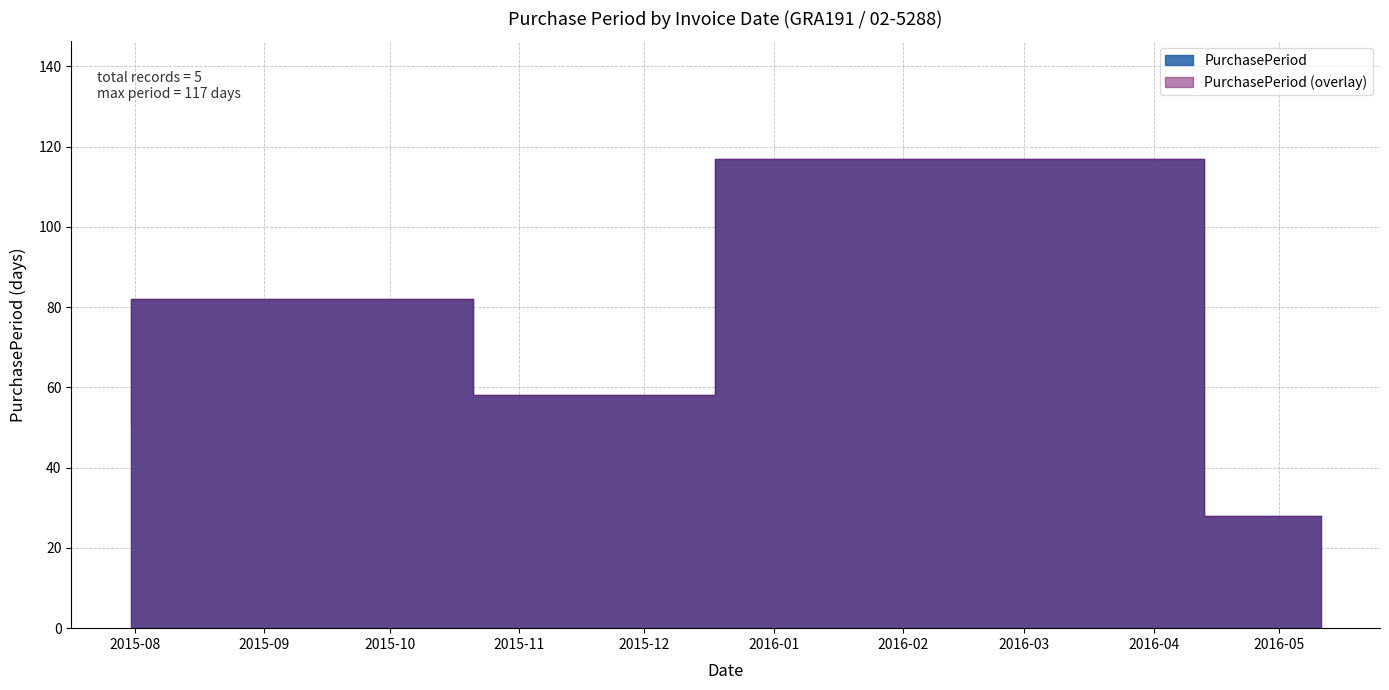

What is the greatest value displayed?

117